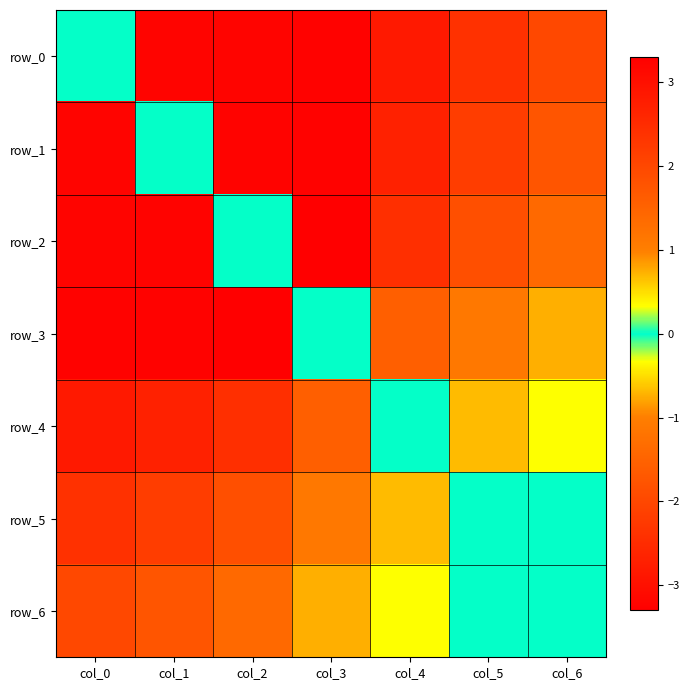

What is the difference between the highest and lowest values at col_6?

2.0